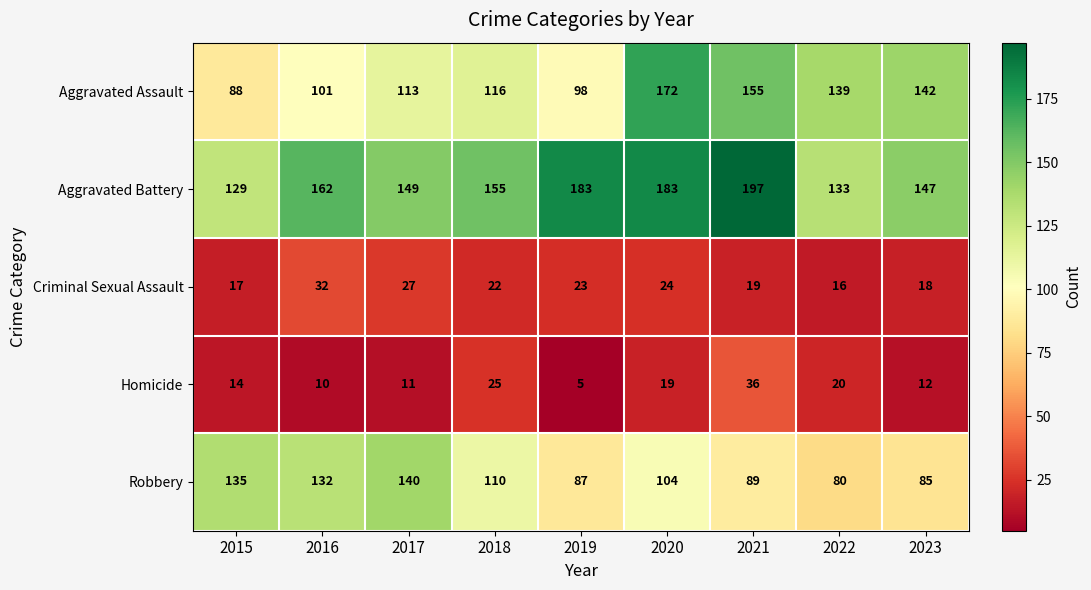

The Criminal Sexual Assault series shows 47 at 2017. True or false?

False